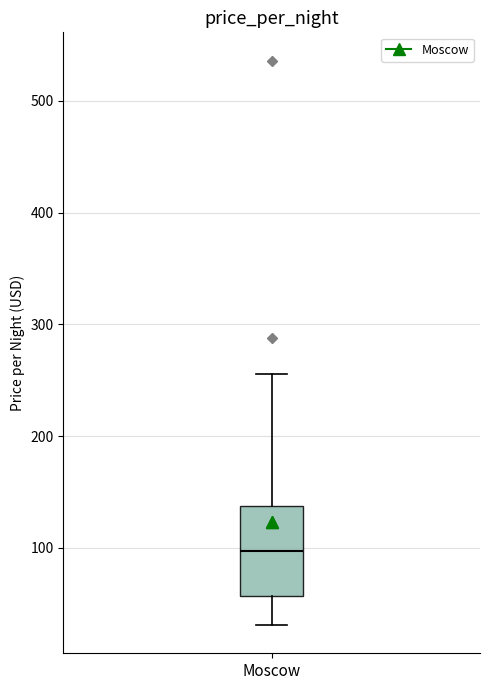

Read this box plot against the y-axis: the position of the median line, the range covered by the box, and the ends of both whiskers. The values are not printed on the chart, so give them approximately, as read against the axis.

median 100, box 60 to 140, whiskers 30 to 260